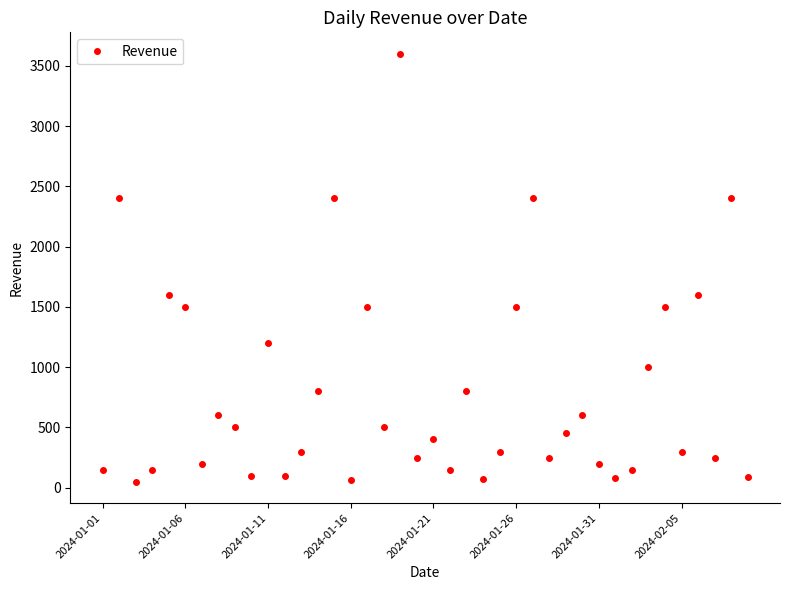

What is the sum of all values?

32450